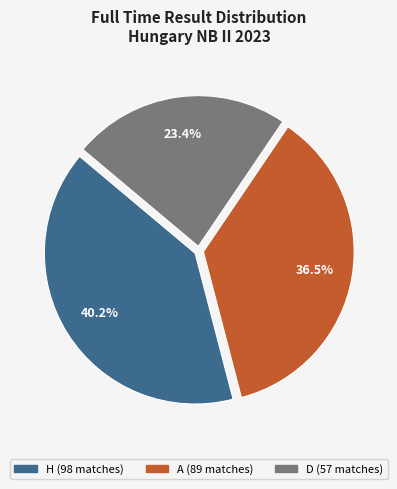

What percentage is NOT represented by A?

63.5%